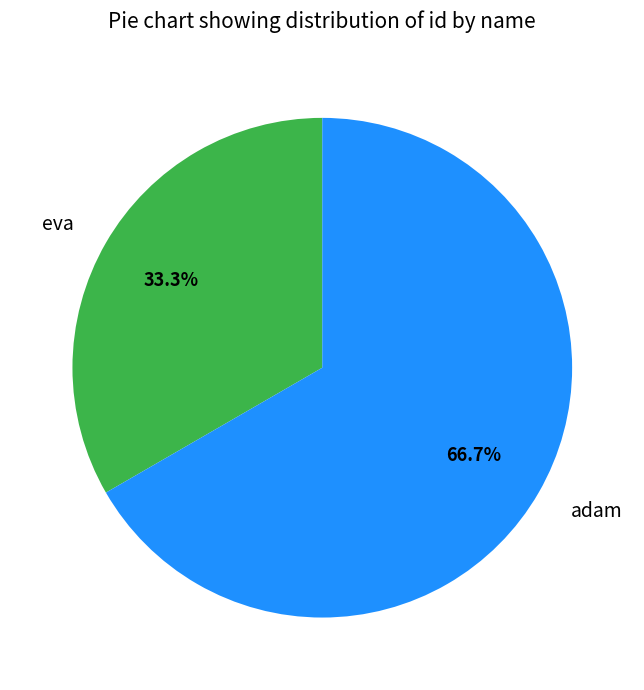

Is there a majority slice in this chart?

Yes